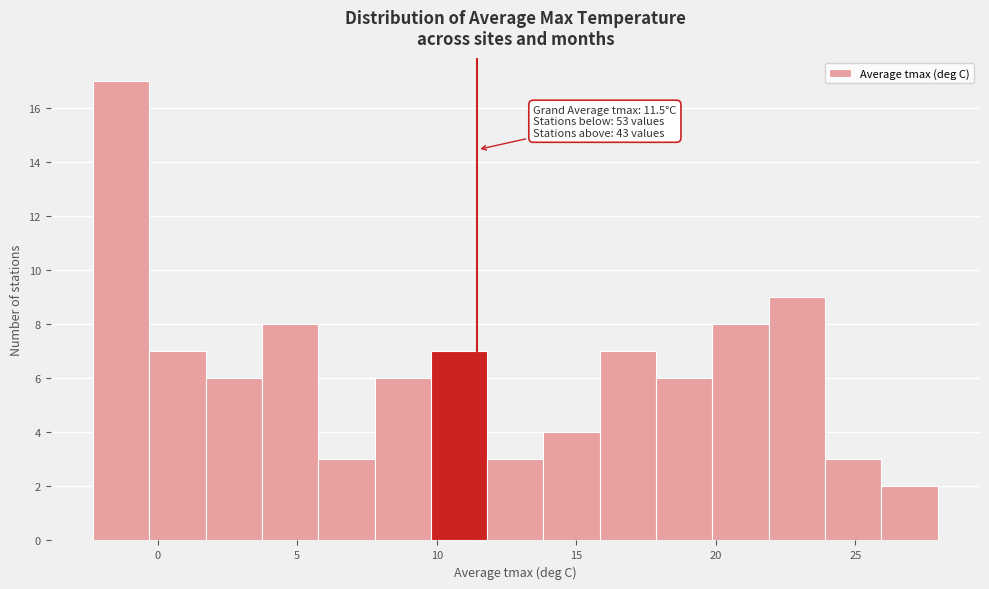

Which range on the x-axis has the tallest bar?

-2.5 to -0.5